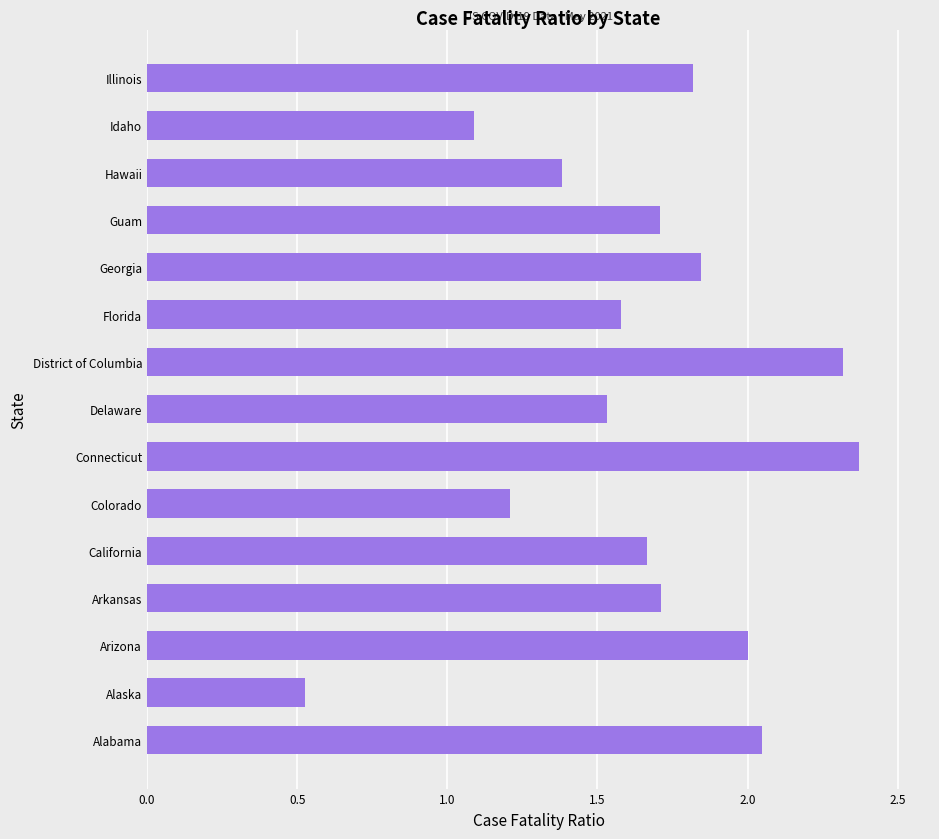

What is the sum of the values at Arkansas and Hawaii?

3.1